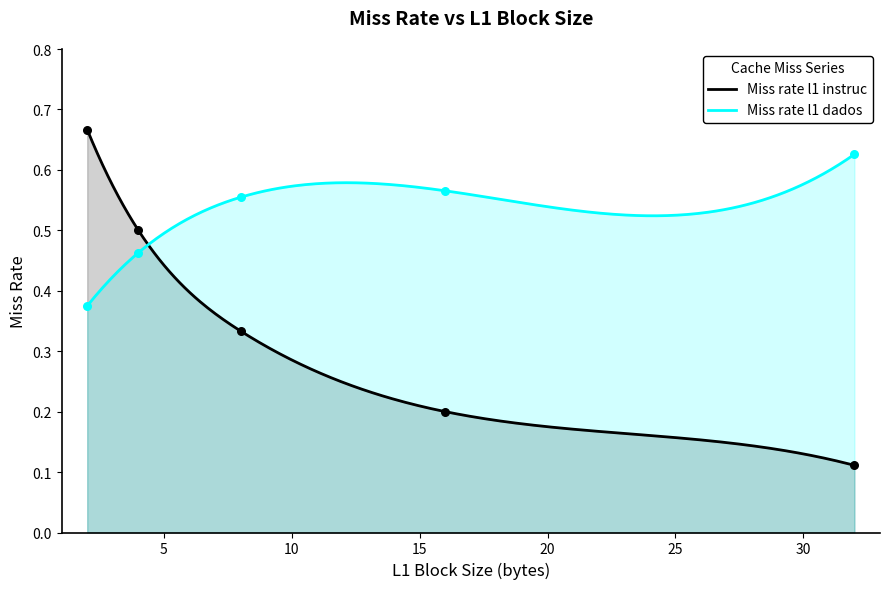

Is the value of Miss rate l1 dados at 8 greater than the value of Miss rate l1 instruc at 16?

Yes